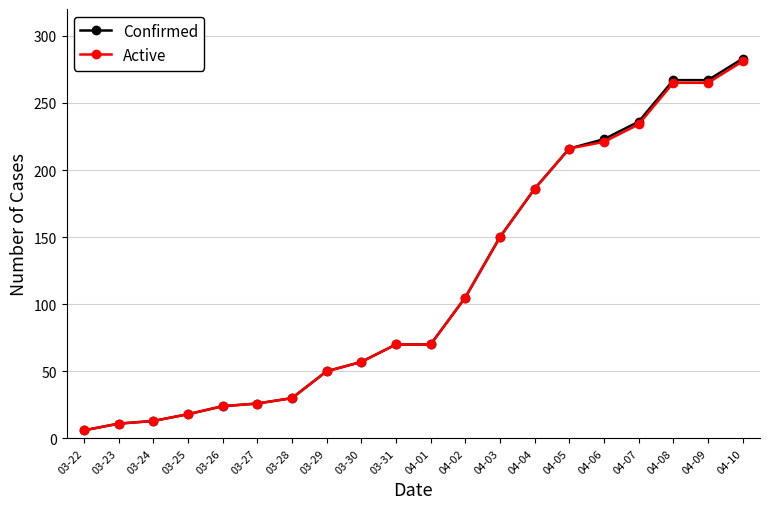

What is the sum of all Active values?

2298